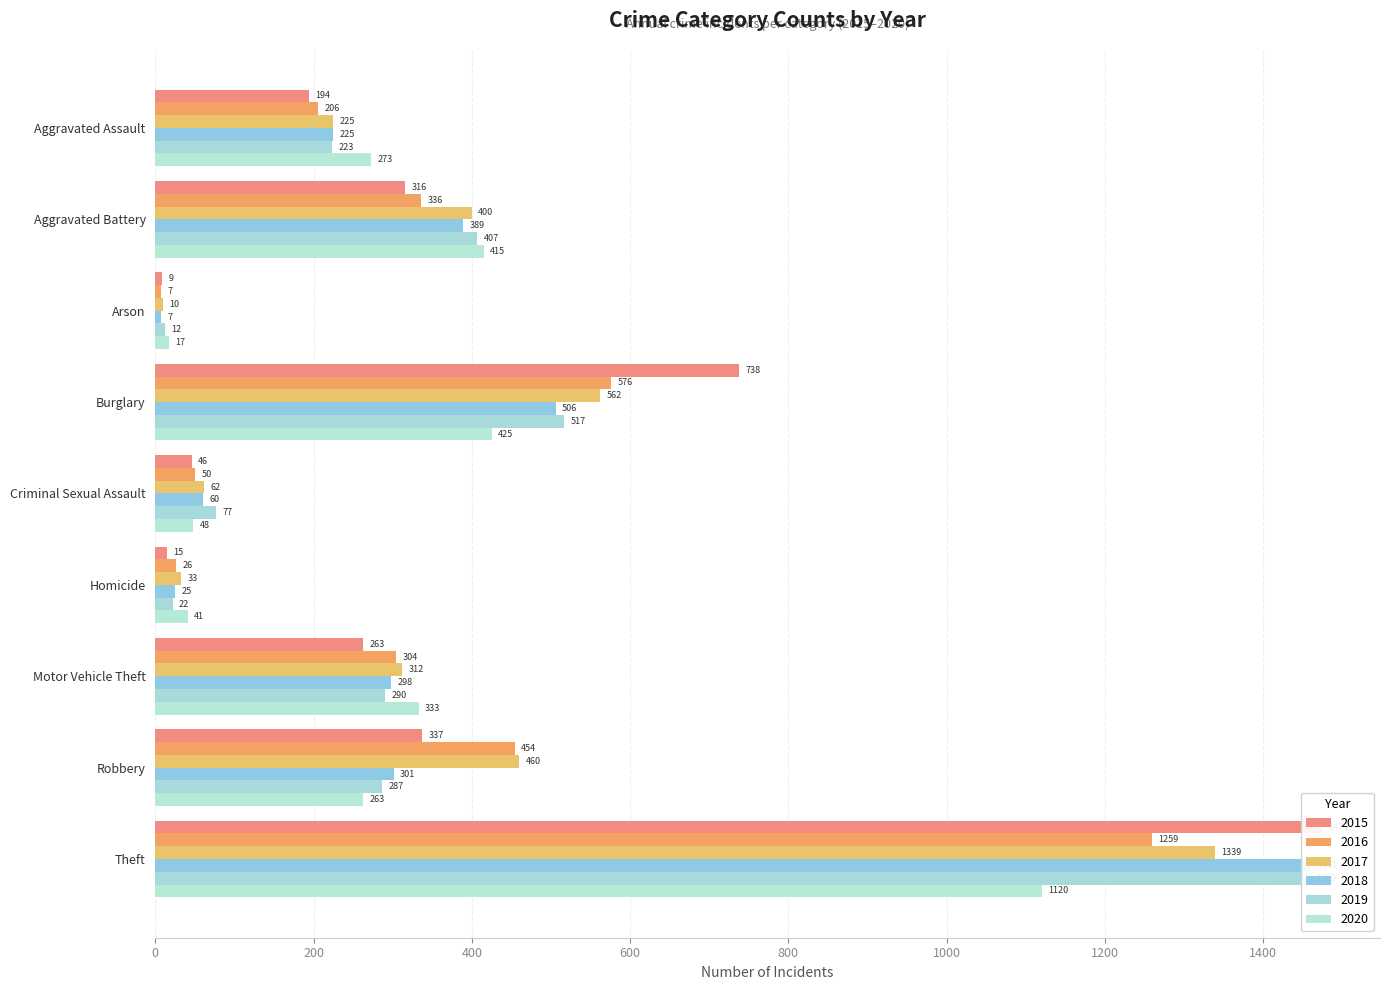

What position from the right is Robbery?

2